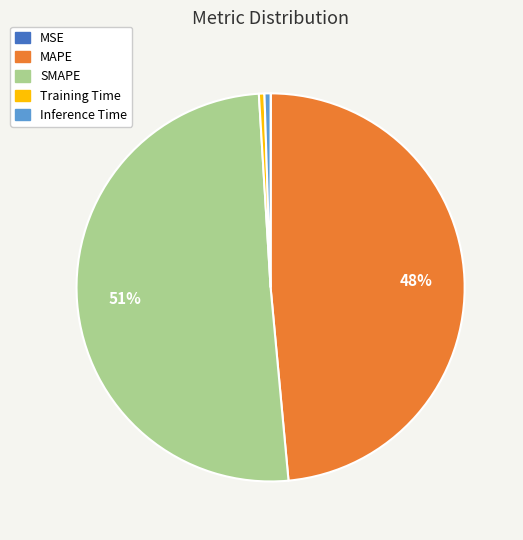

Which category has the biggest portion of the pie?

SMAPE